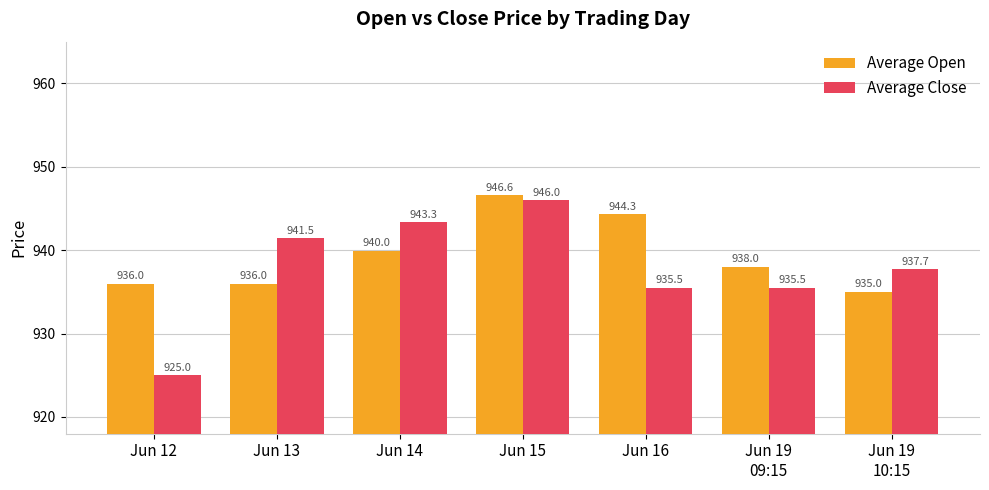

How many bars are there in each group?

2